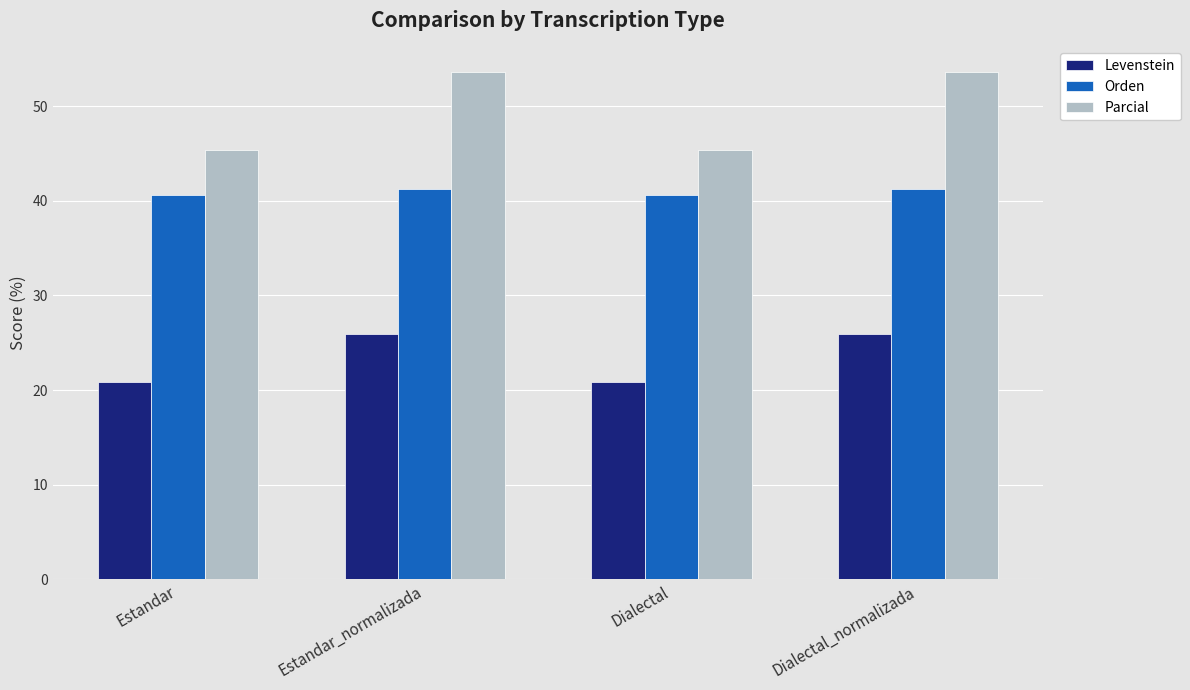

How many data points in Orden are above 41?

2